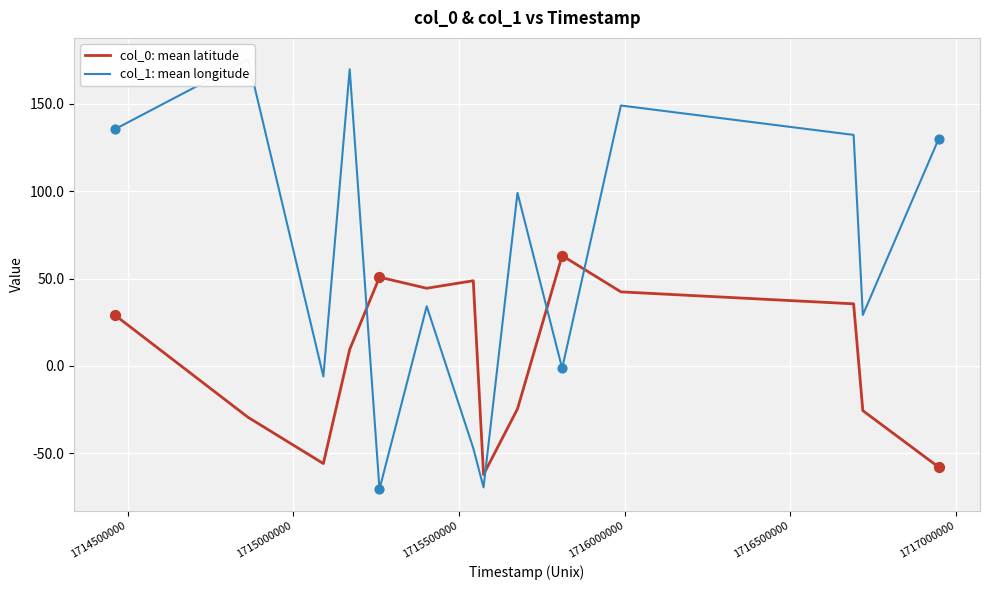

At how many categories does at least one series exceed 129?

6